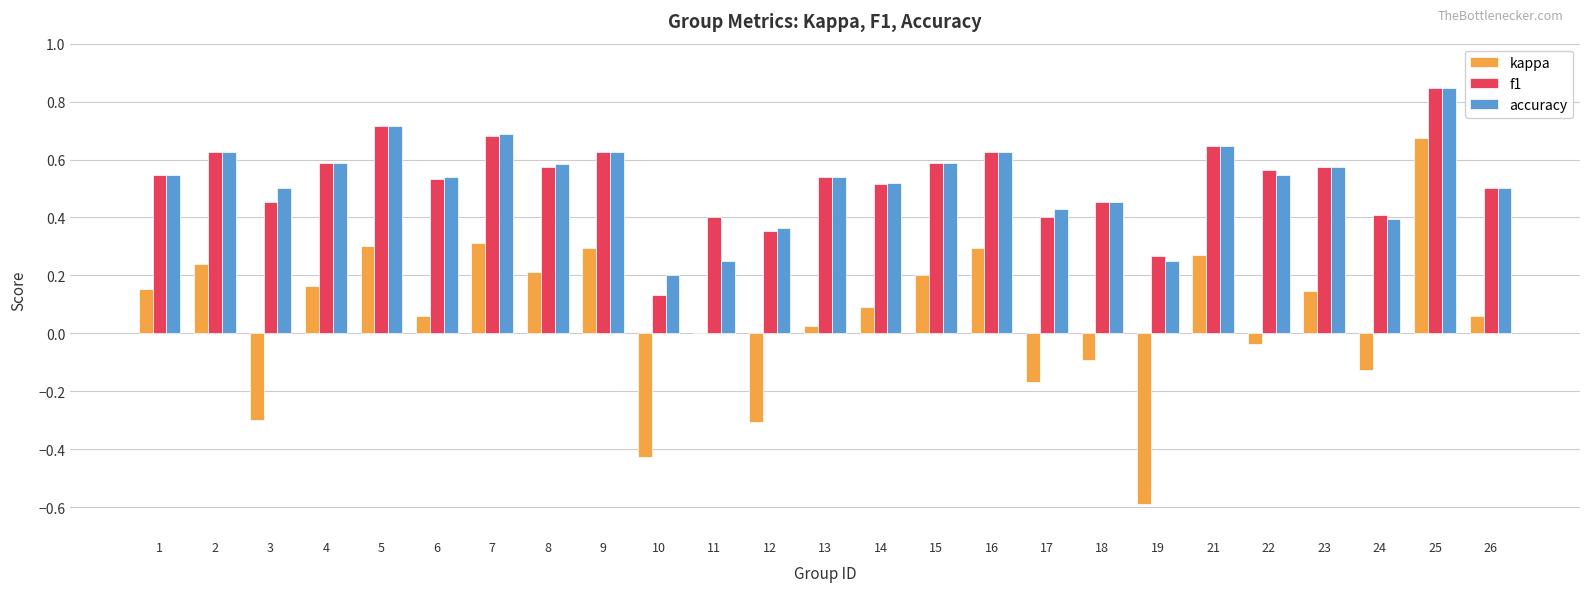

Where is kappa nearest to the value 0?

11